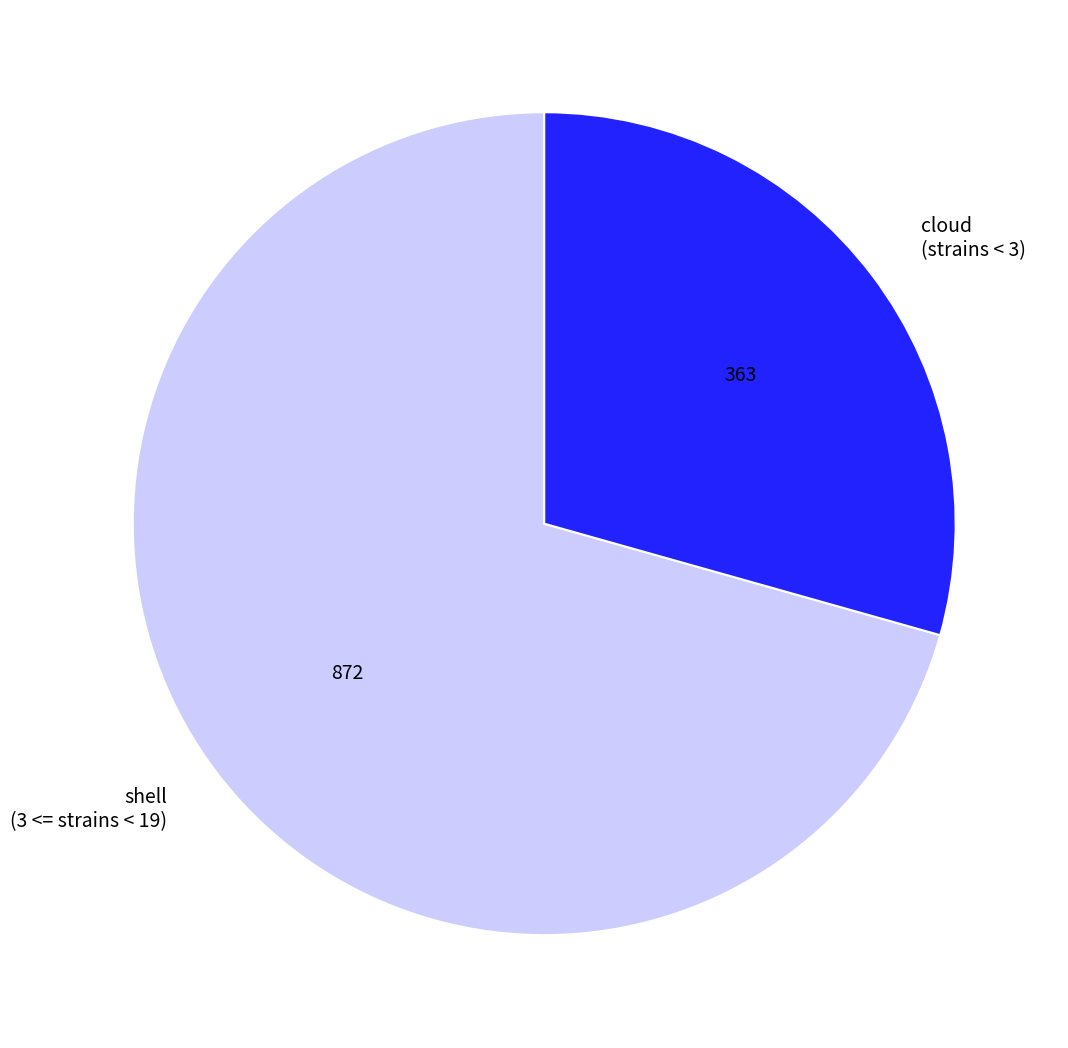

Rank the categories by value from lowest to highest.

cloud (strains < 3), shell (3 <= strains < 19)